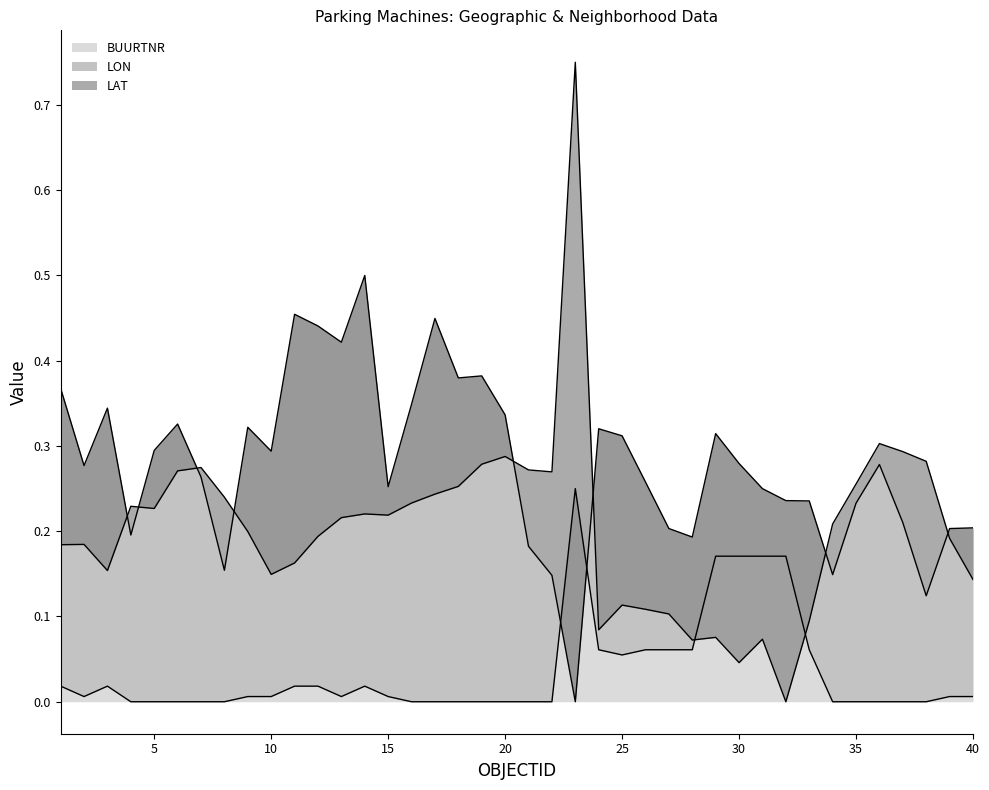

Does the chart have visible grid lines?

No